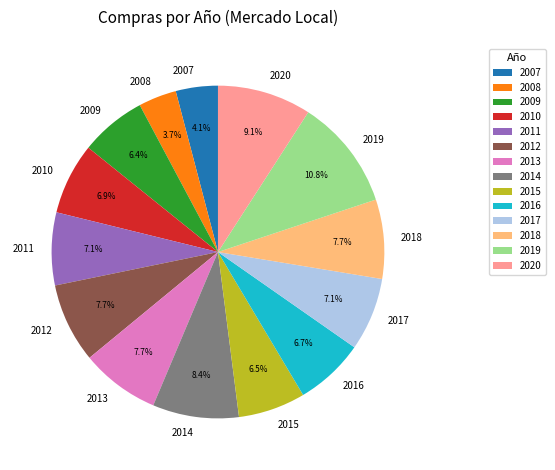

Which has a higher value, 2014 or 2017?

2014